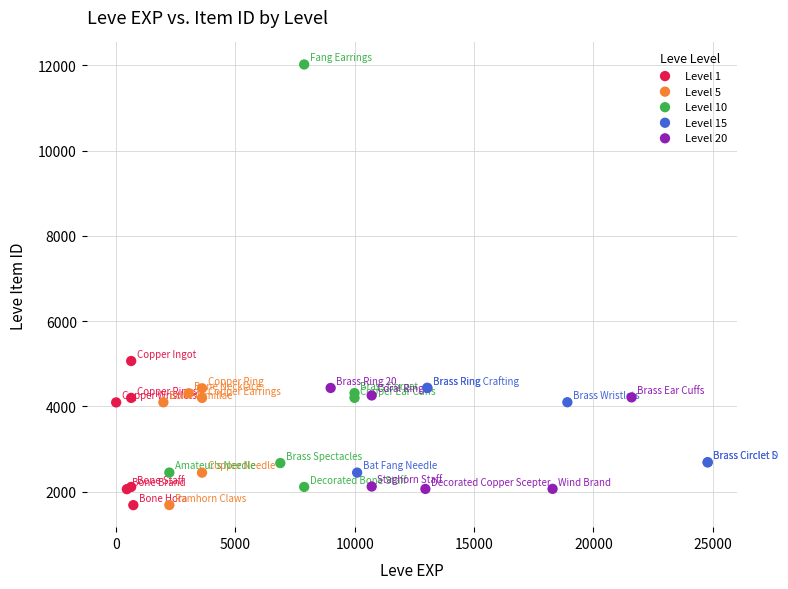

Which series has the largest Y range (max minus min)?

Level 10